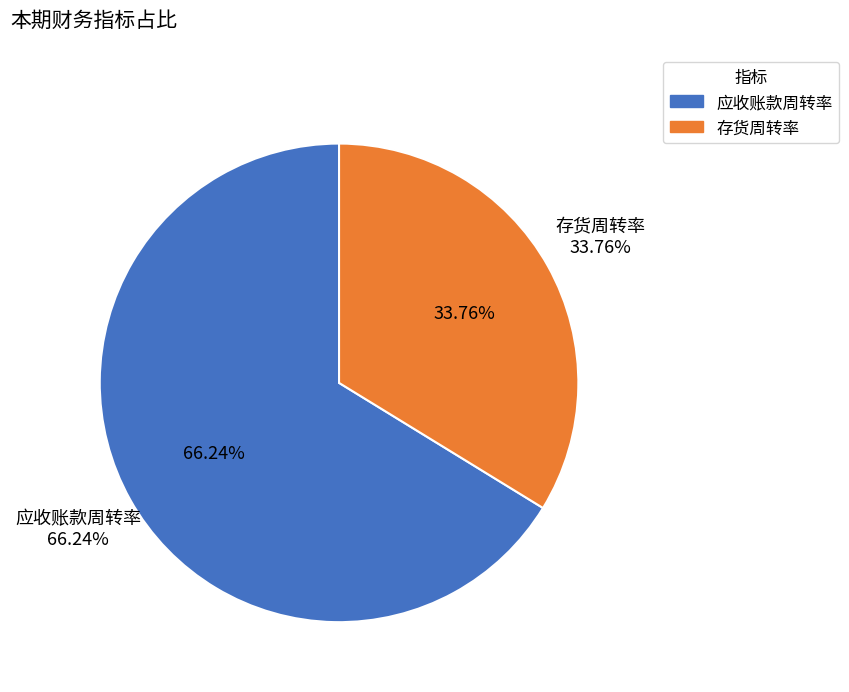

To the nearest percent, what is the average slice percentage?

50%